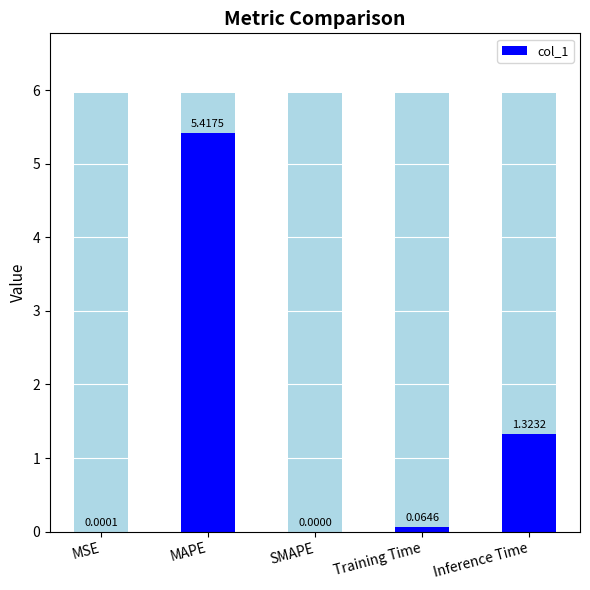

What position from the left is MAPE?

2